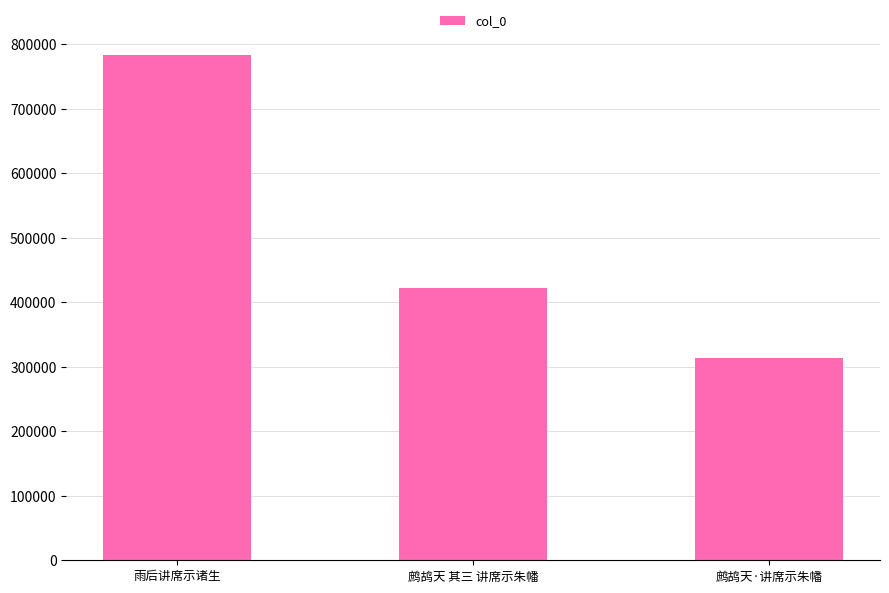

At which label does the data first exceed 422684?

雨后讲席示诸生